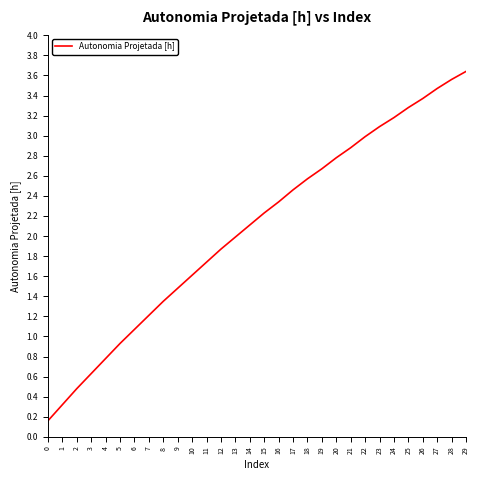

Between 20 and 8, which is larger?

20